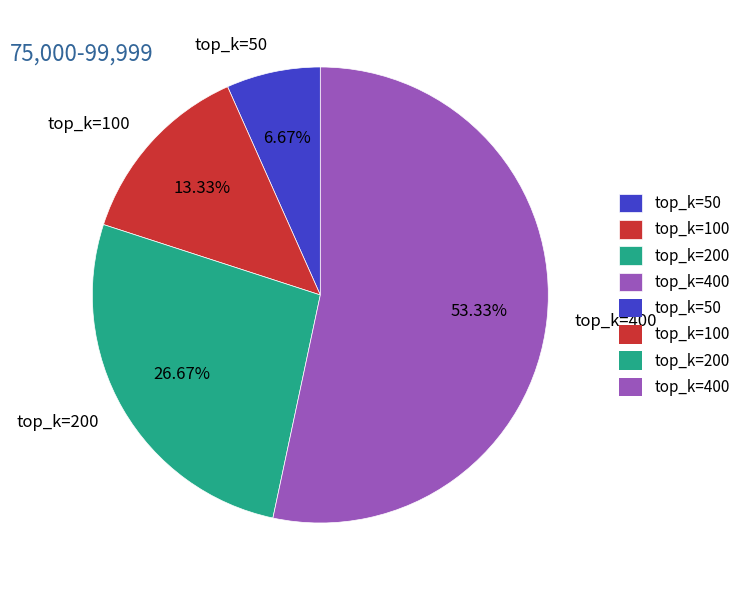

Which has a higher value, top_k=200 or top_k=50?

top_k=200